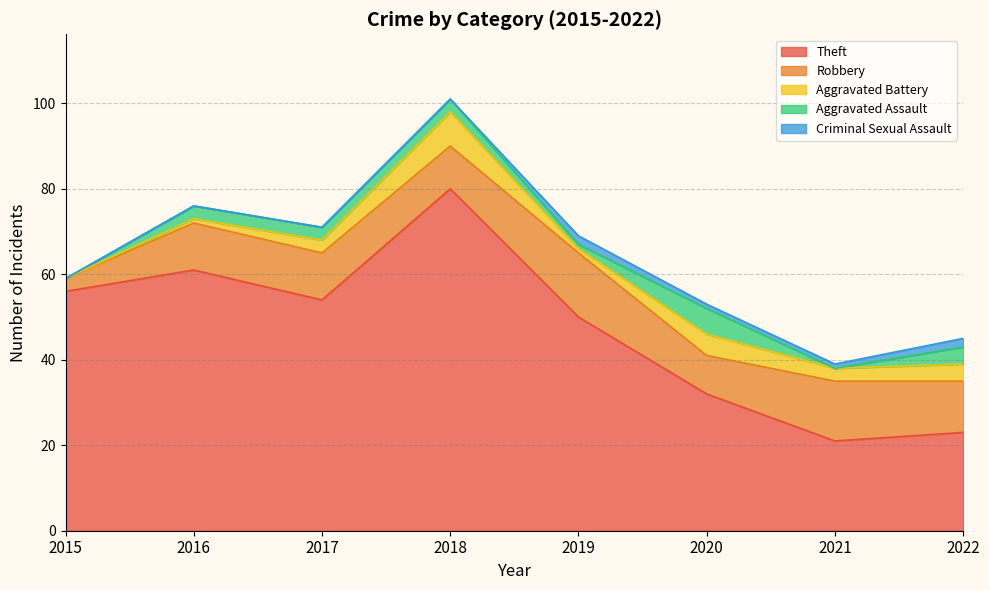

List the series in order of their peak value, lowest first.

Criminal Sexual Assault, Aggravated Assault, Aggravated Battery, Robbery, Theft